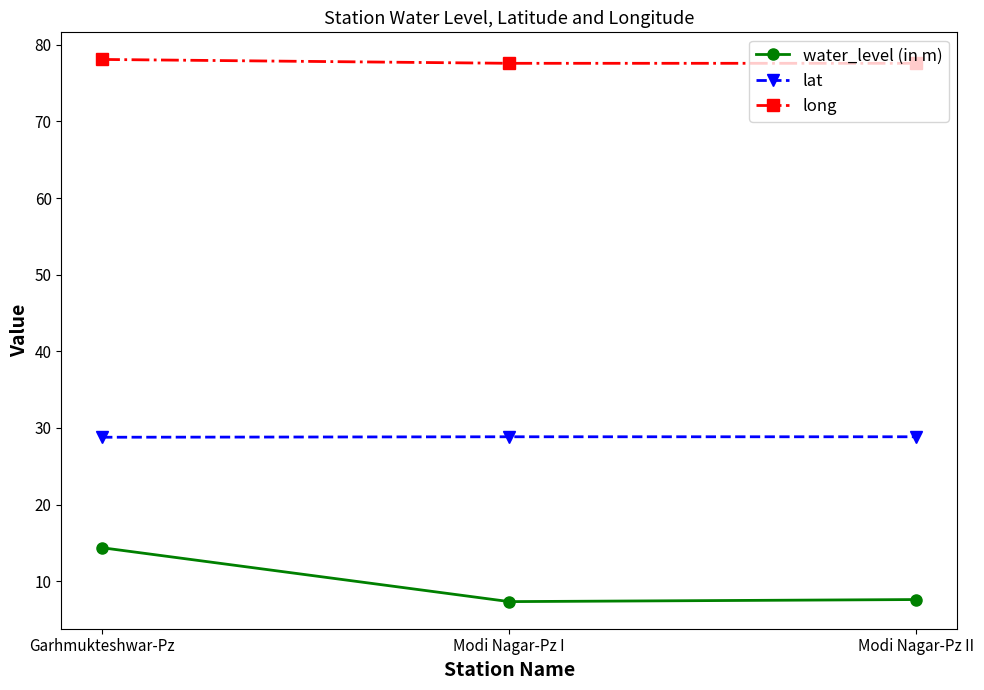

At how many categories does at least one series exceed 59?

3